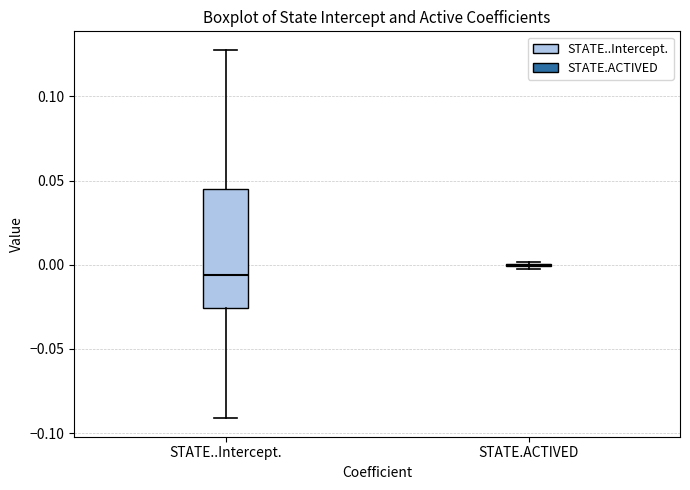

Reading left to right, read every box against the y-axis: the position of its median line, the range the box covers, and the ends of its whiskers. The values are not printed on the chart, so give them approximately, as read against the axis.

STATE..Intercept.: median -0.005, box -0.025 to 0.045, whiskers -0.090 to 0.130
STATE.ACTIVED: box collapsed to a line at 0.000, whiskers 0.000 to 0.000